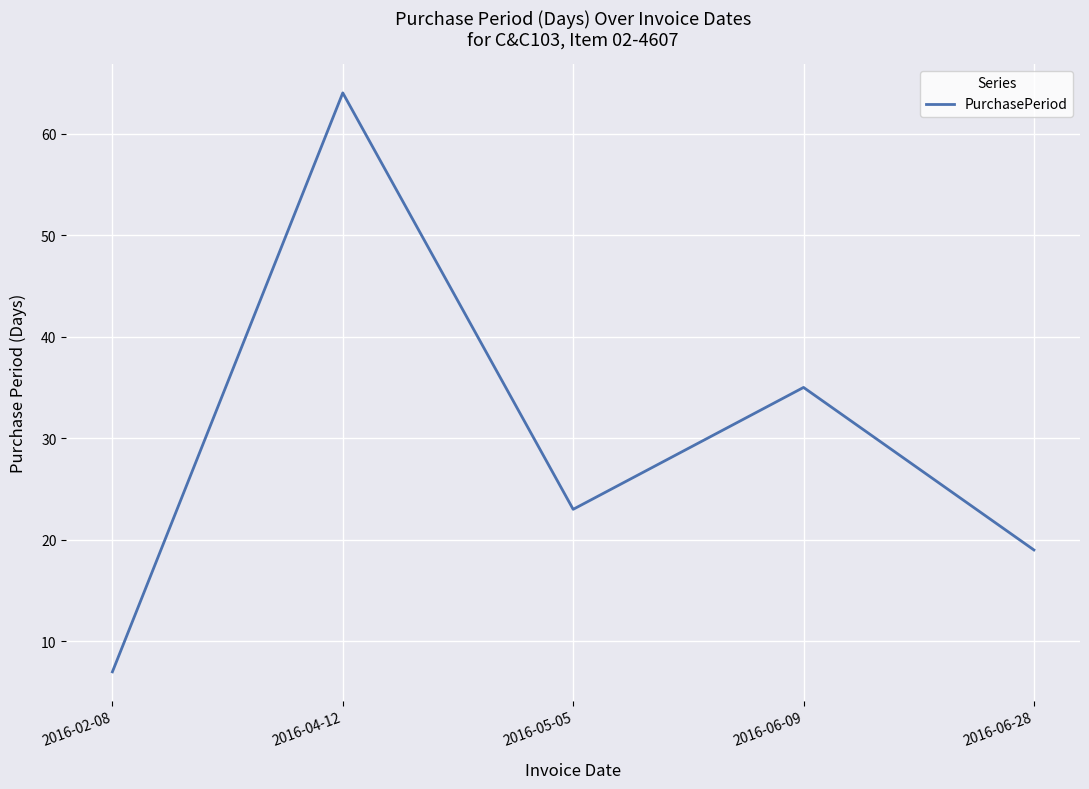

Which label corresponds to the largest value in the chart?

2016-04-12